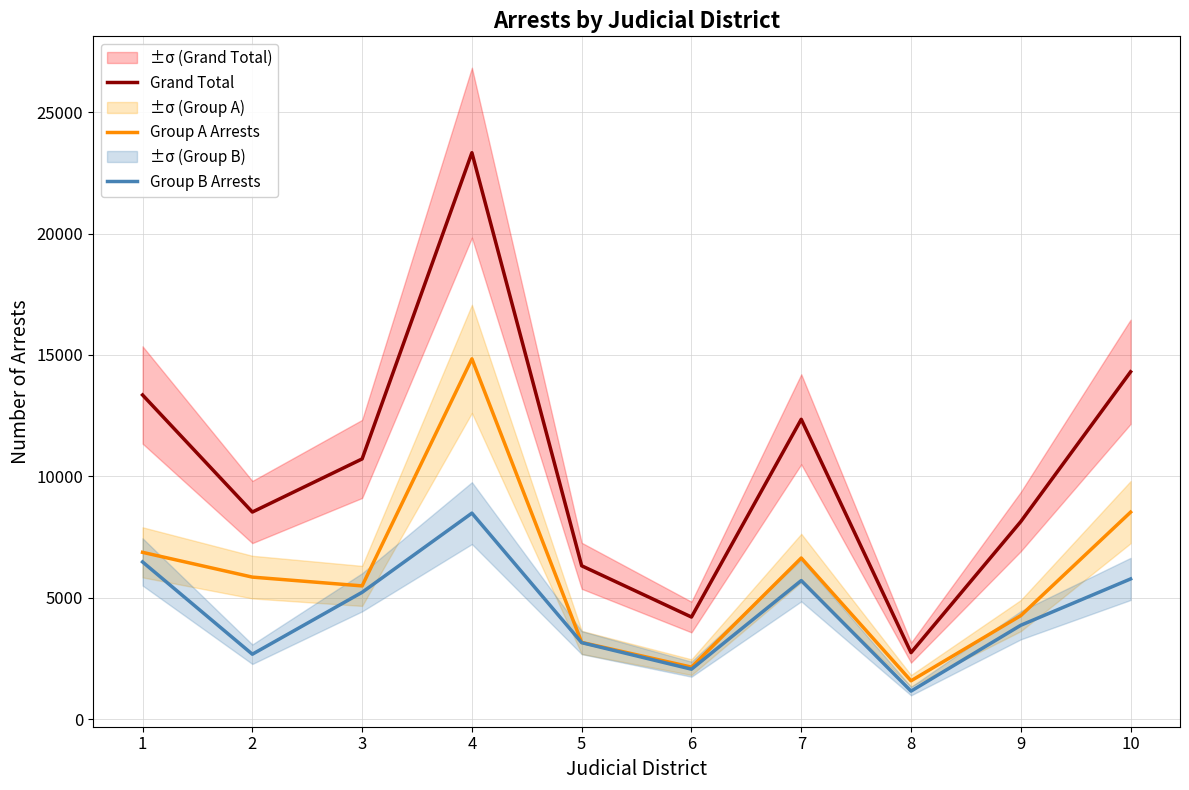

What is the sum of all Grand Total values?

104009